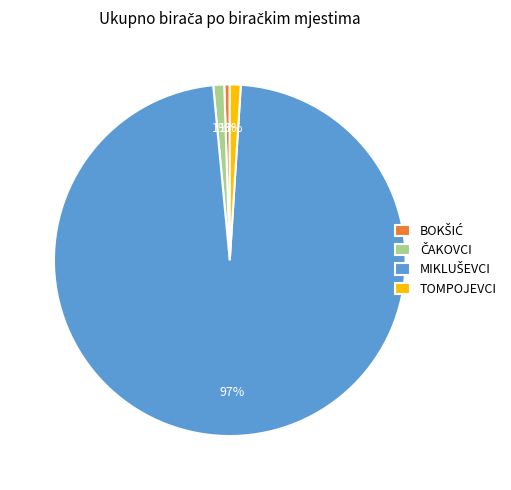

To the nearest percent, what is the average slice percentage?

25%